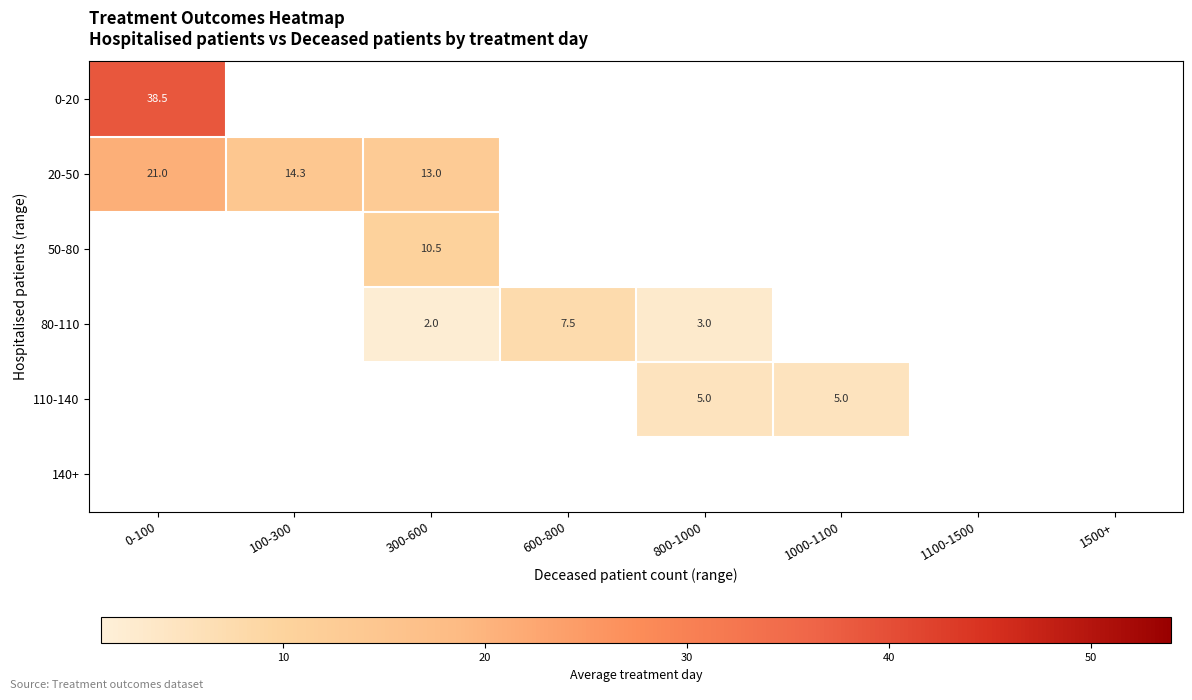

How many positive values does the 80-110 series have?

3